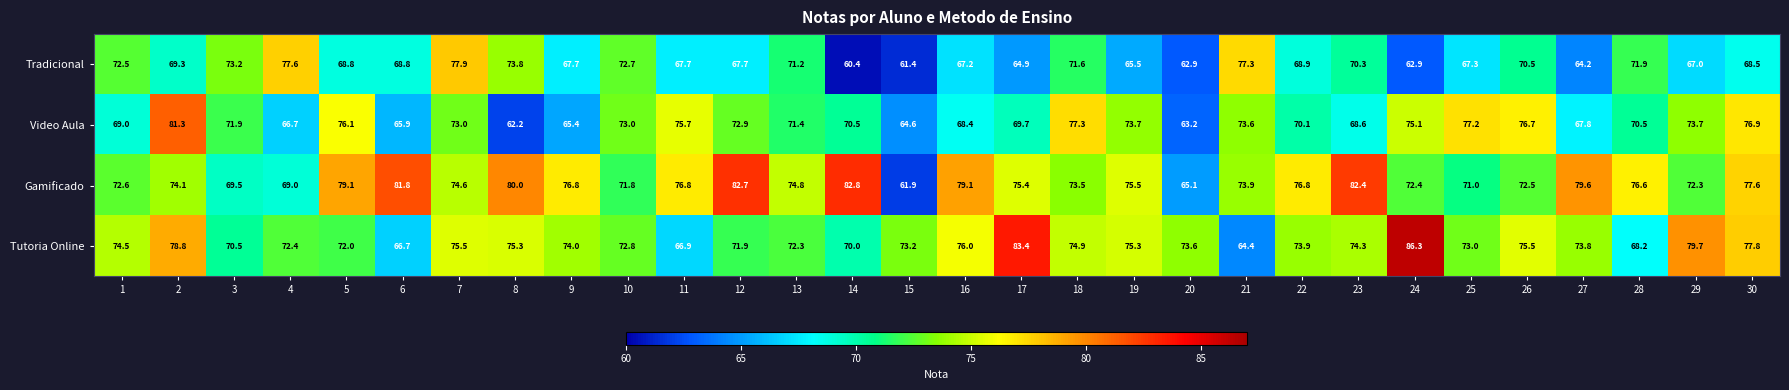

Rank the series by their maximum value, from lowest to highest.

Tradicional, Video Aula, Gamificado, Tutoria Online